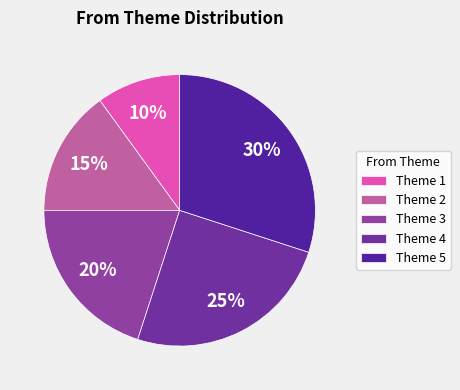

Is there any slice that represents more than half of the pie?

No